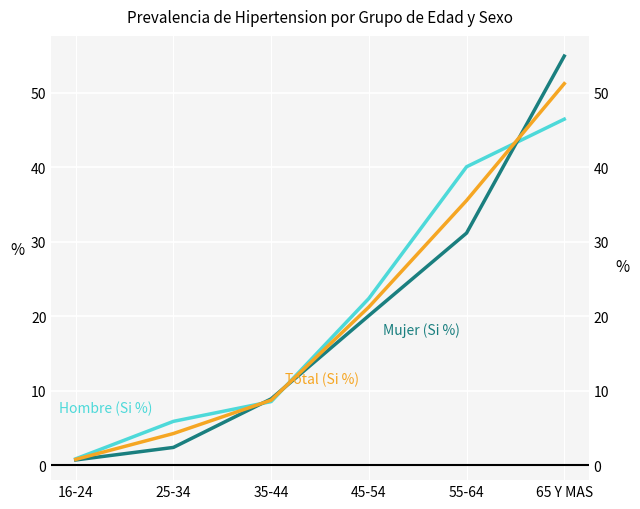

How many times do Hombre (Si %) and Total (Si %) cross each other?

3